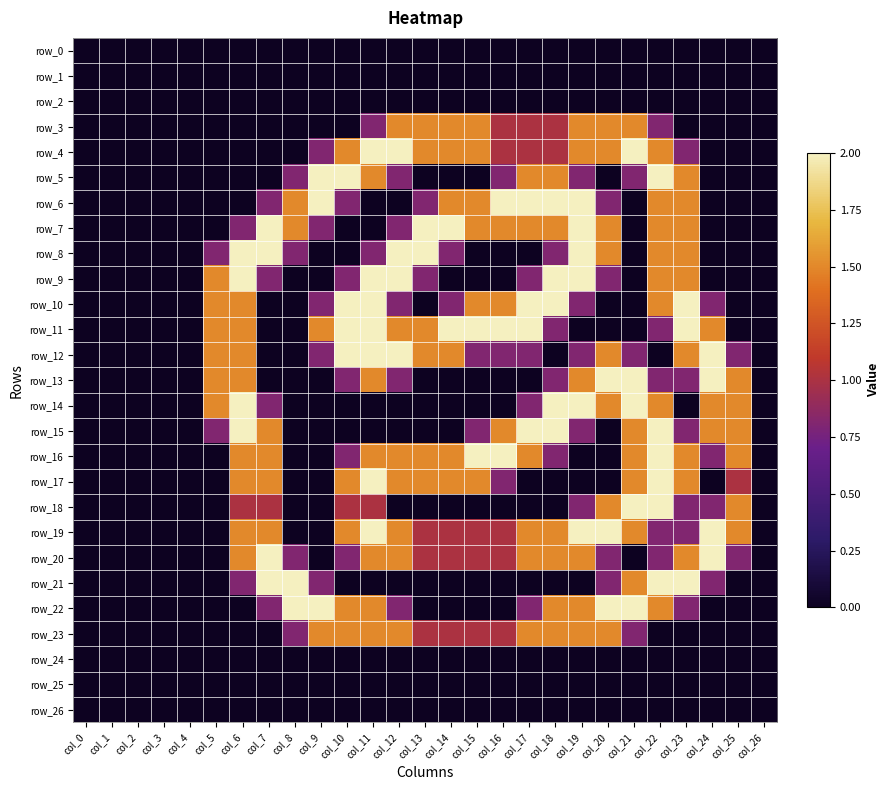

Which series has the widest spread of values?

row_4